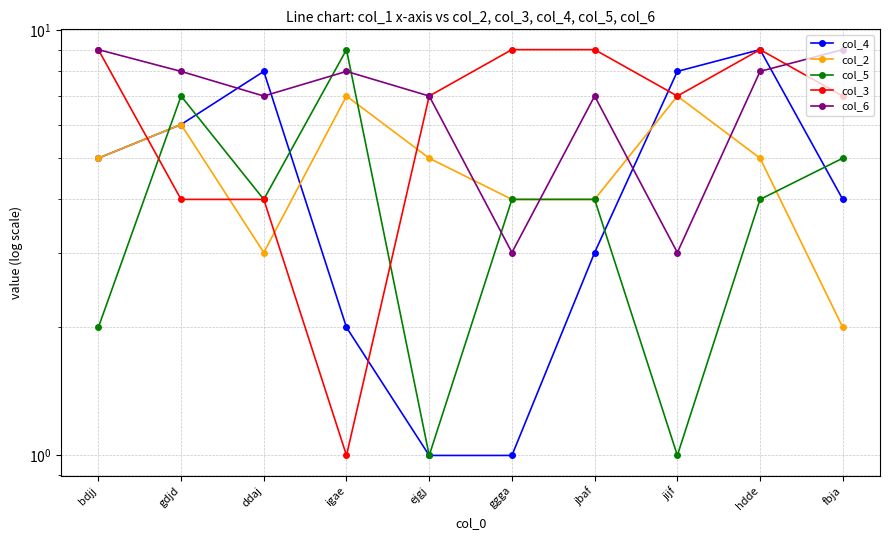

Reading left to right, list all the values displayed in this chart.

col_4: 5	6	8	2	1	1	3	8	9	4
col_2: 5	6	3	7	5	4	4	7	5	2
col_5: 2	7	4	9	1	4	4	1	4	5
col_3: 9	4	4	1	7	9	9	7	9	7
col_6: 9	8	7	8	7	3	7	3	8	9